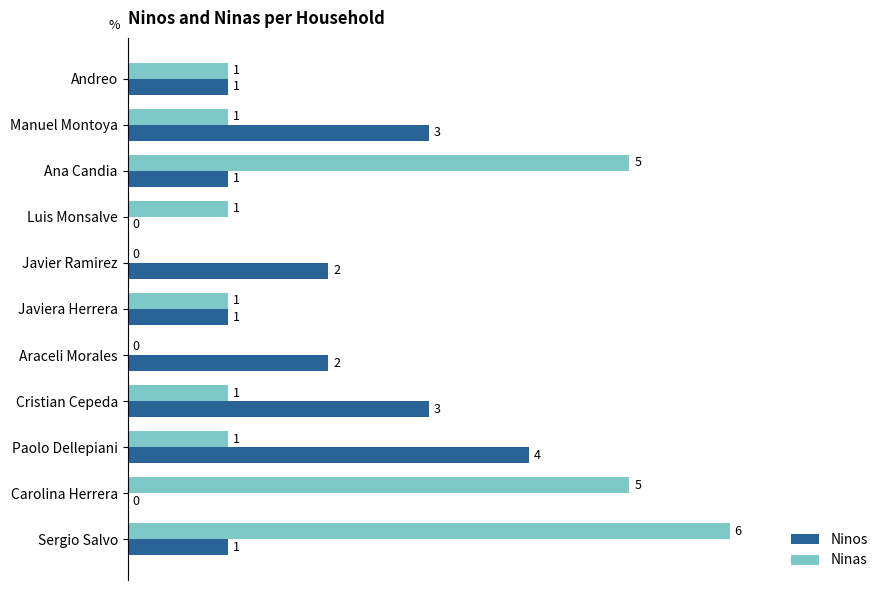

Which series has the largest total across all categories?

Ninas